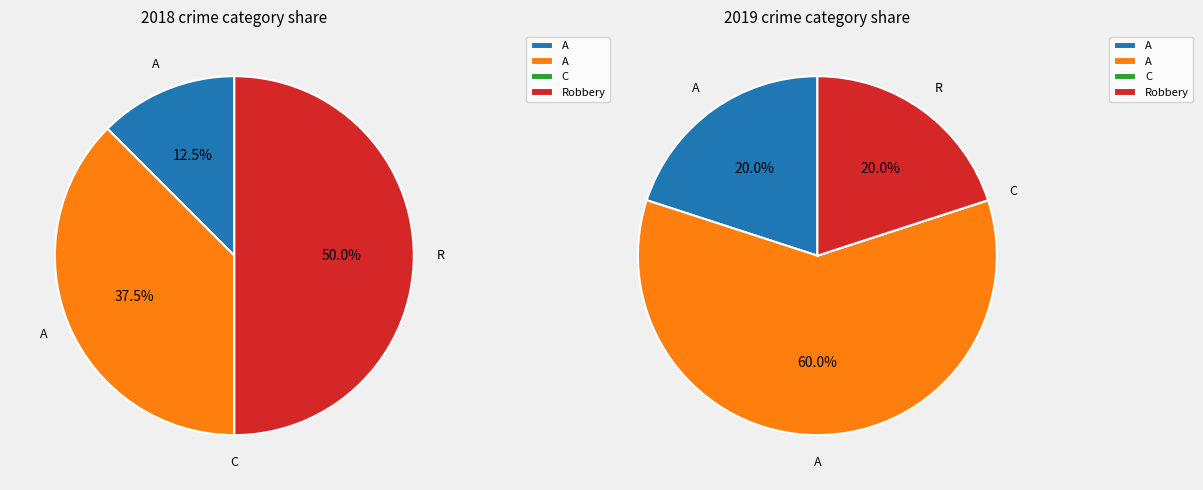

Count the number of slices in the pie.

4